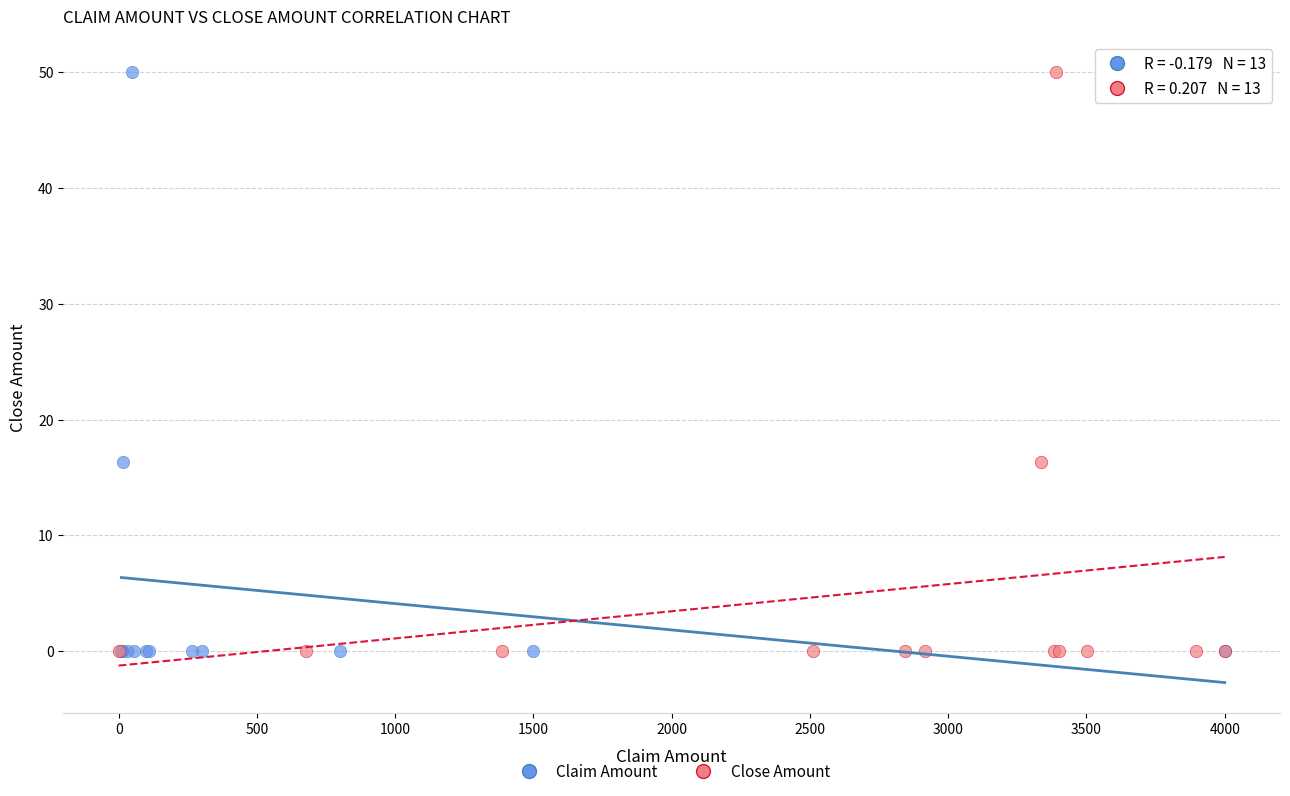

What are all the series names shown in the legend?

Claim Amount, Close Amount